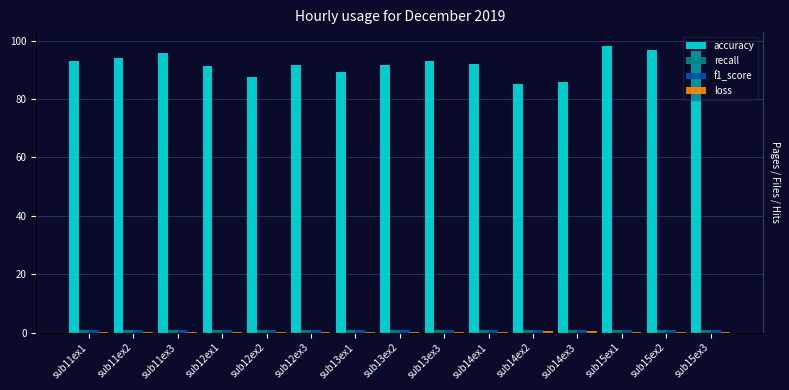

At which label does accuracy reach its peak?

sub15ex1